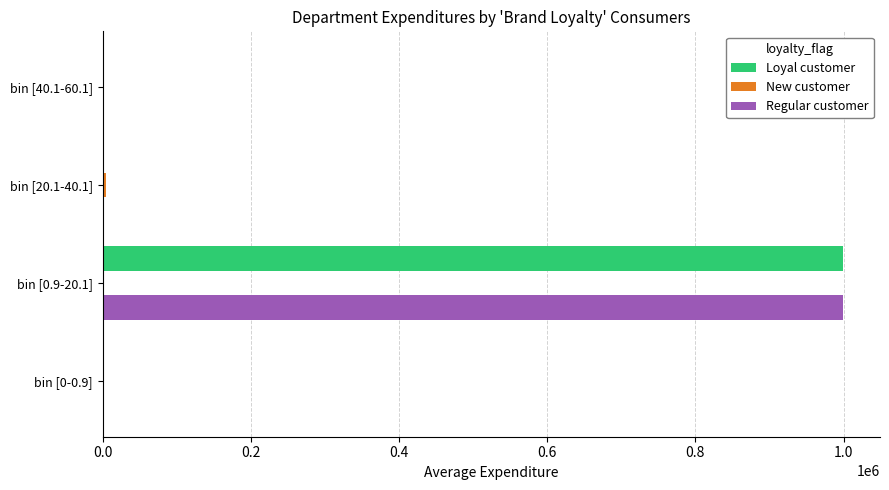

What is the sum of all Regular customer values?

999997